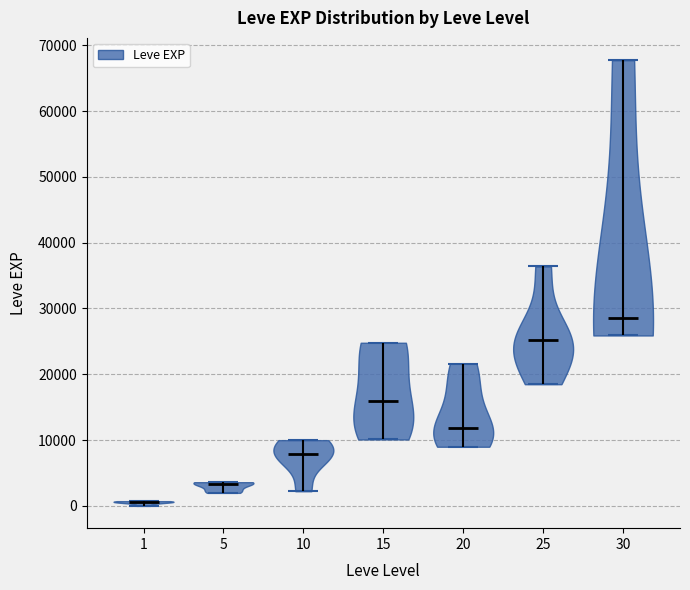

Which violin has the highest median line?

30